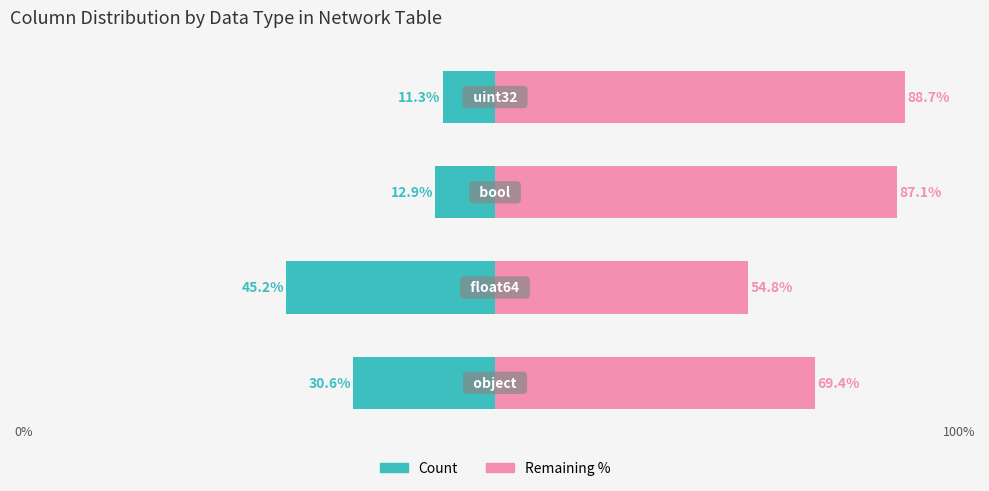

How many bars are there in each group?

2